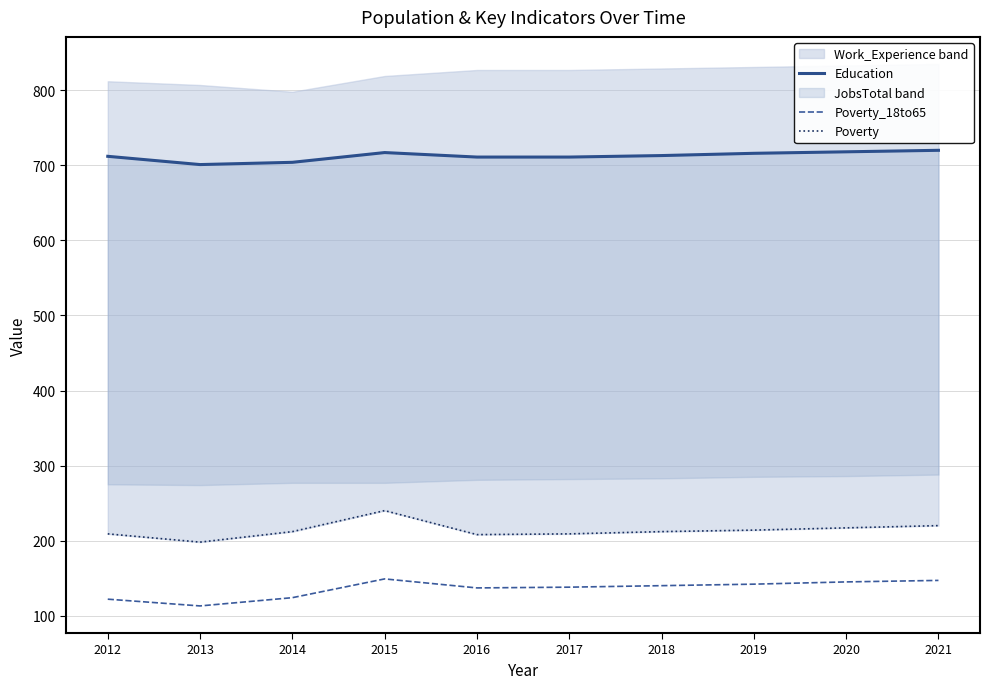

Reading left to right, what are all the values shown in this chart?

Education: 712	701	704	717	711	711	713	716	718	720
Poverty_18to65: 122	113	124	149	137	138	140	142	145	147
Poverty: 209	198	212	240	208	209	212	214	217	220